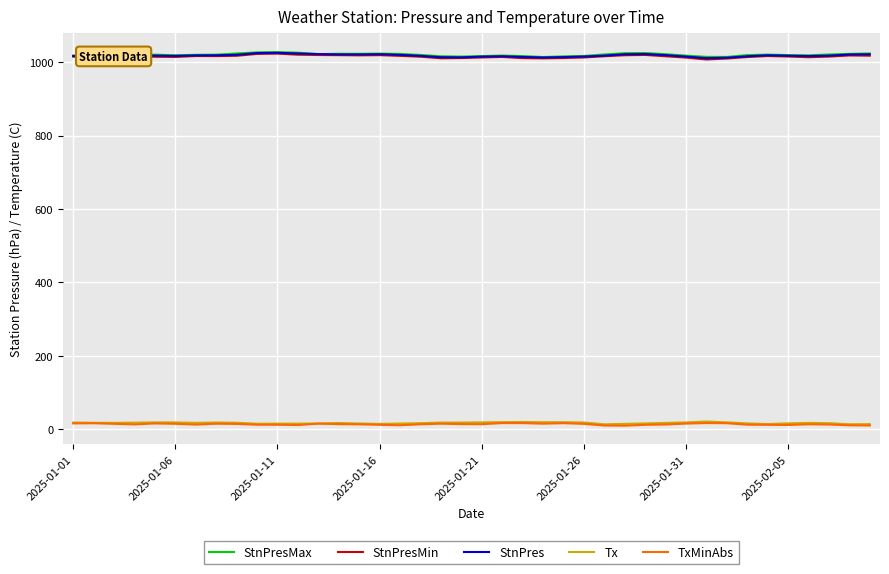

How many categories are shown in the chart?

40